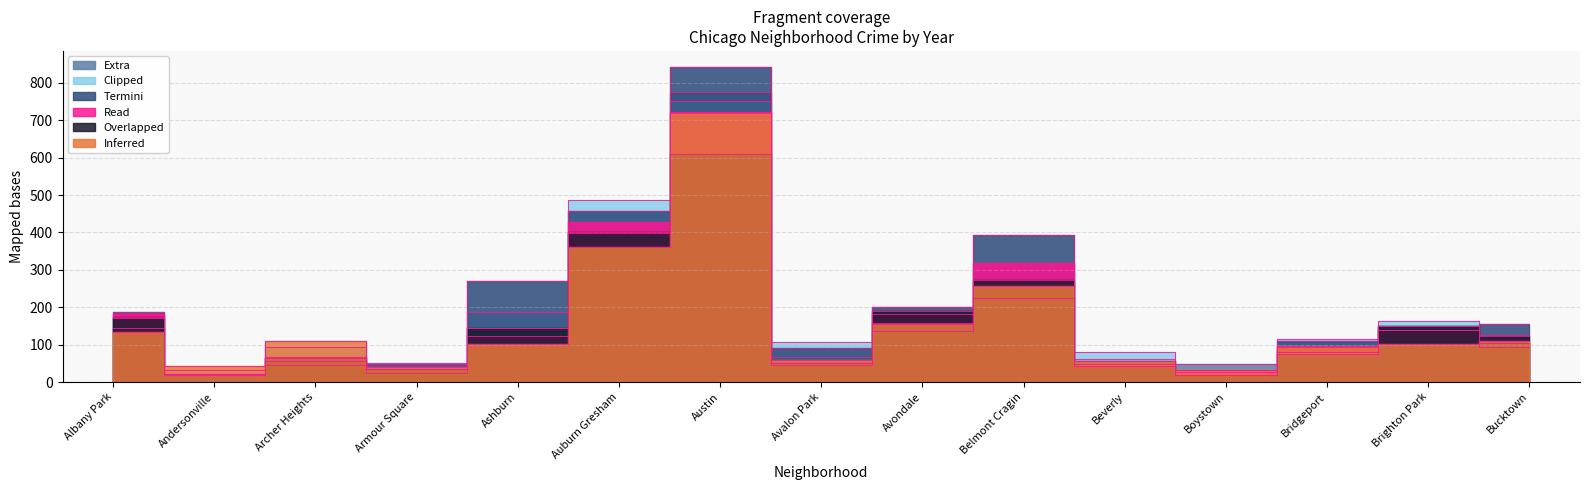

Which has a higher value, Albany Park or Andersonville?

Albany Park